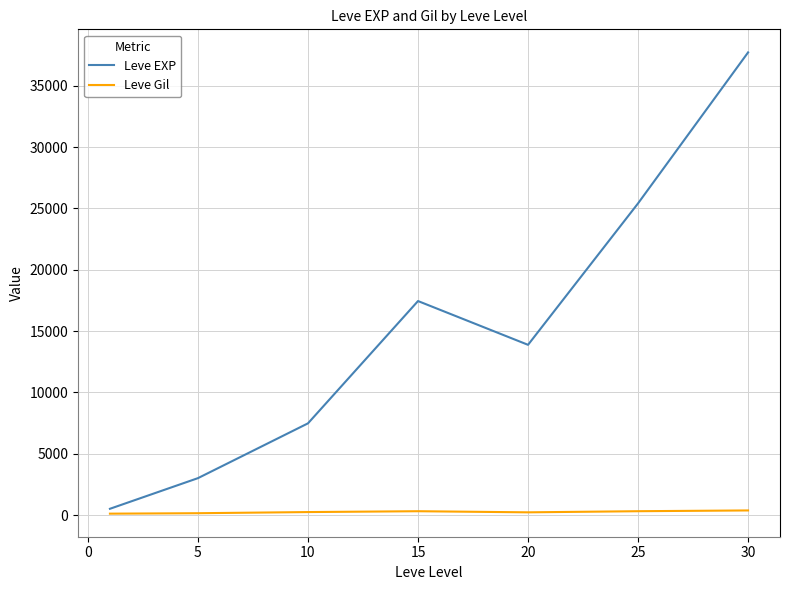

What are all the series names shown in the legend?

Leve EXP, Leve Gil